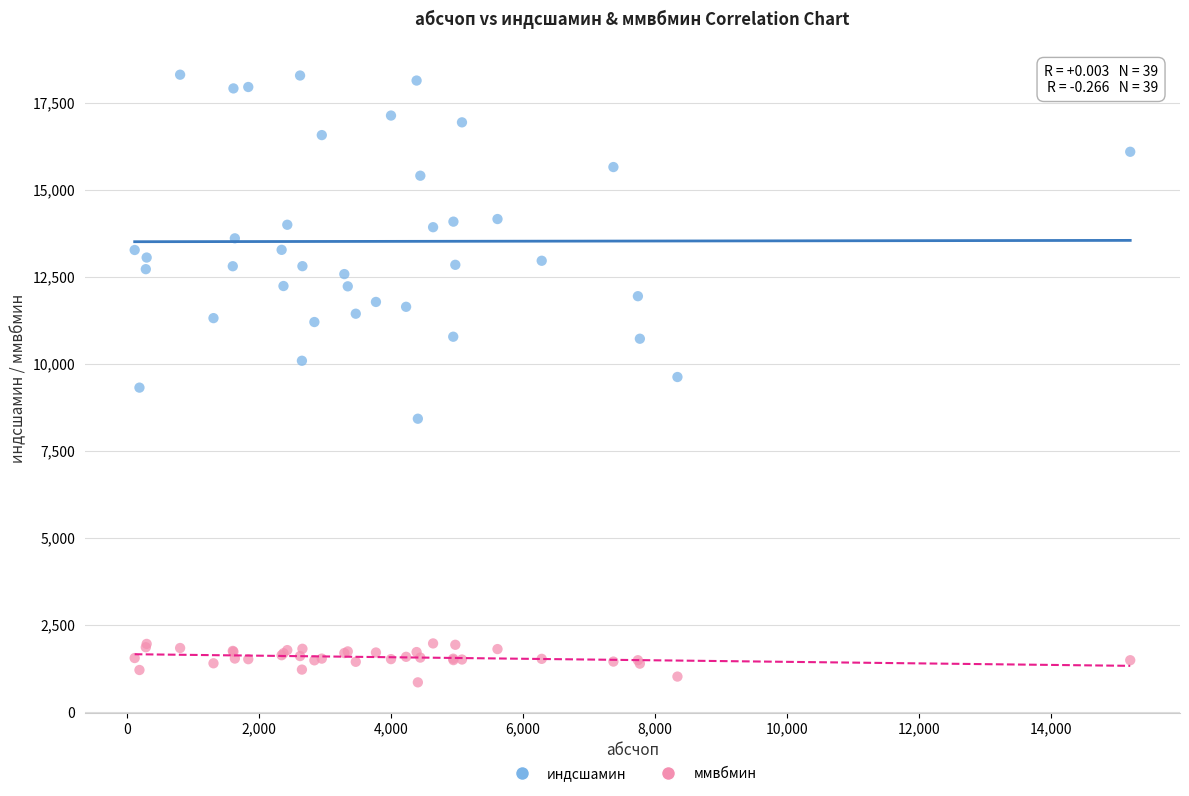

Which series has the widest spread of Y values?

индсшамин